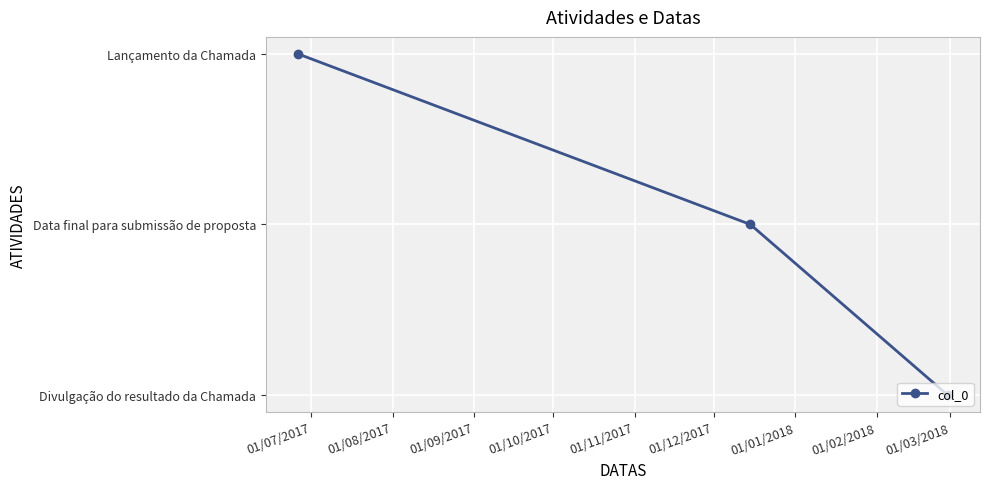

Is this an area chart (filled region under the line)?

No